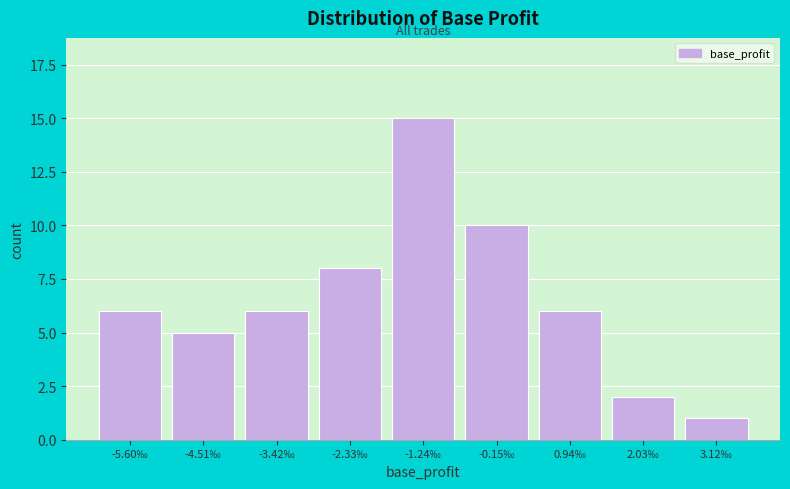

Reading left to right, transcribe all the data shown in this chart.

6	5	6	8	15	10	6	2	1